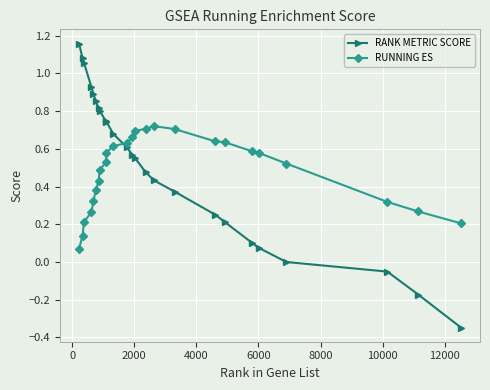

Which series ends up on top after the final intersection of RUNNING ES and RANK METRIC SCORE?

RUNNING ES